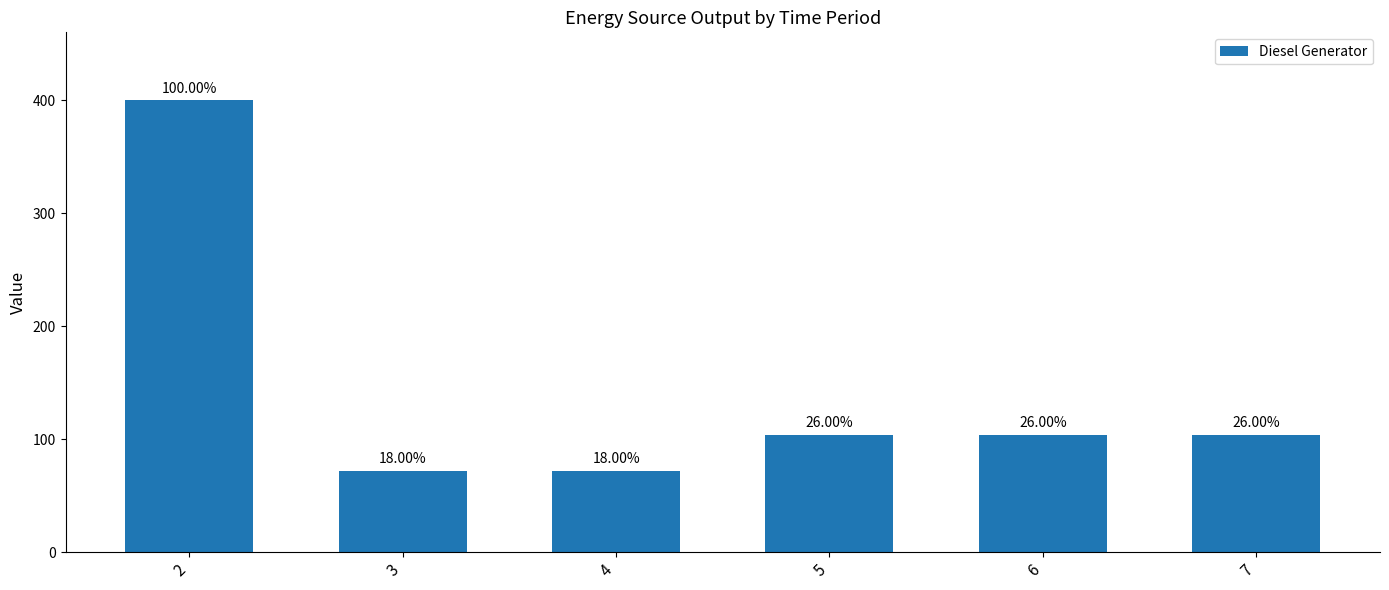

Does the chart contain stacked bars?

No